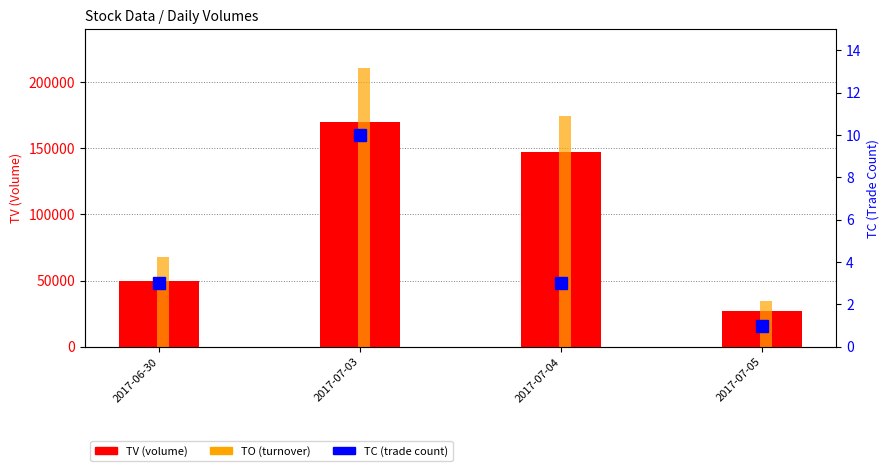

At which category is the sum across all series the highest?

2017-07-03